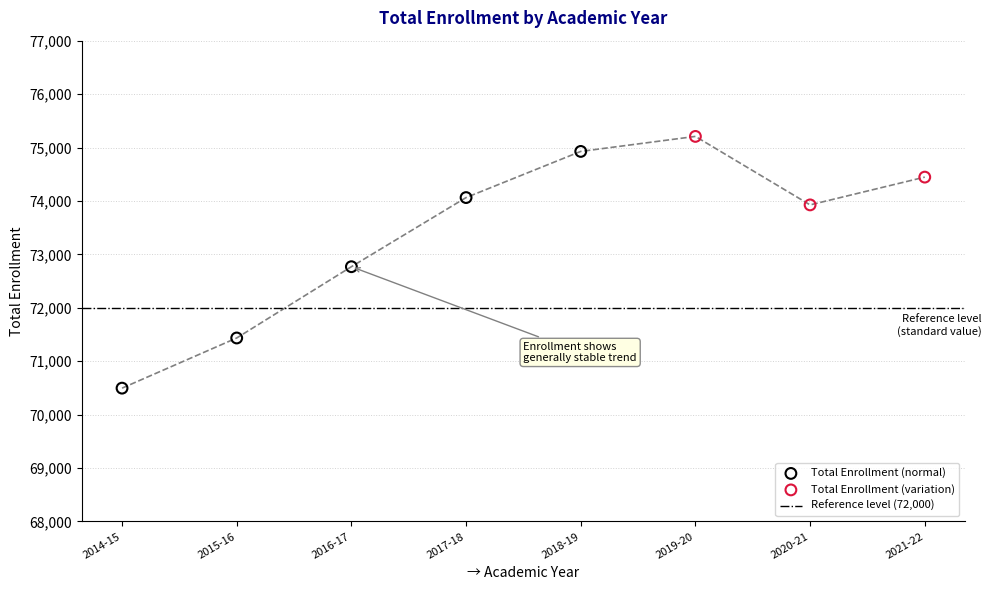

What is the change in value from 2016-17 to 2020-21?

+1157